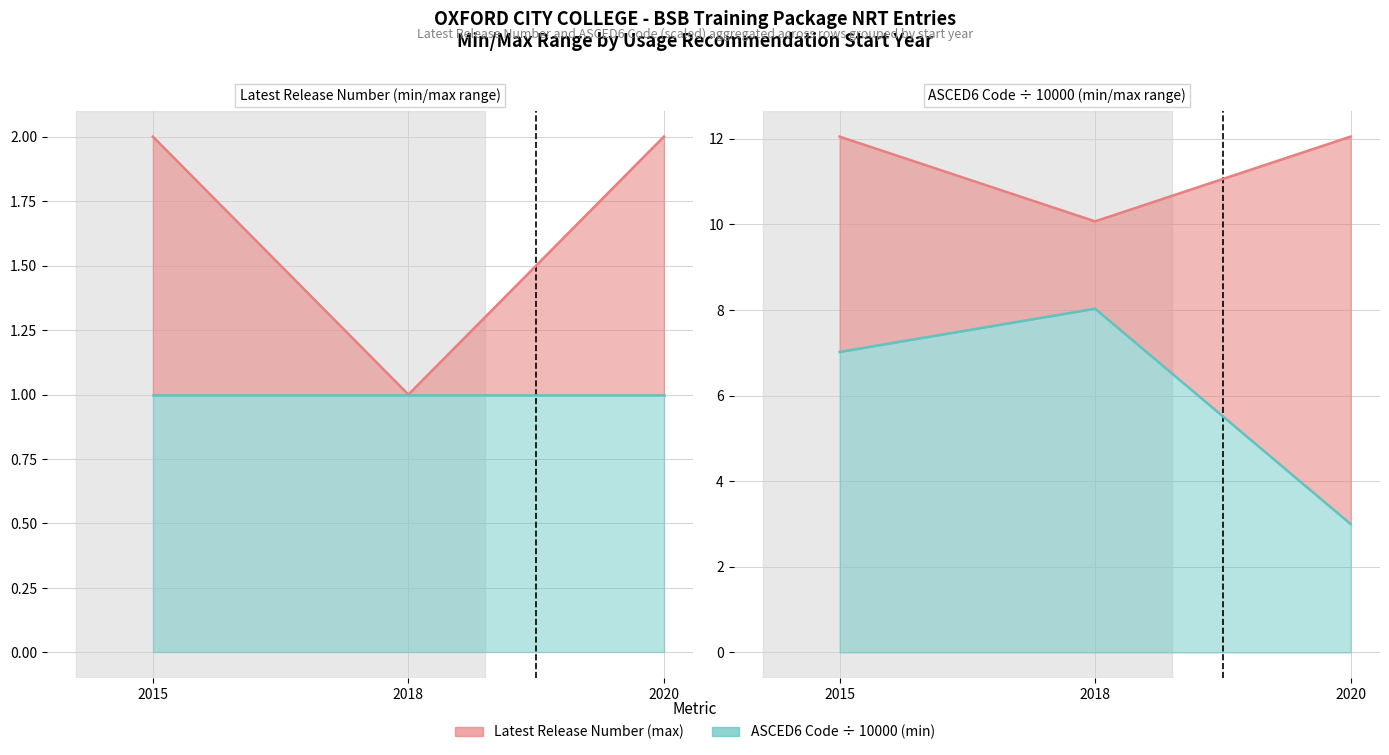

How many values in the Min (Release / ASCED6) series are below 7?

1